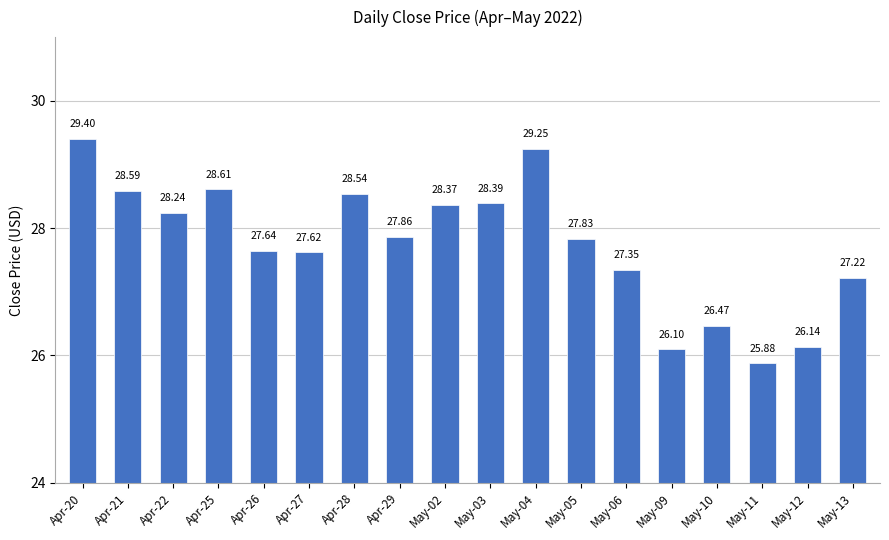

Is it true that the value at Apr-28 is 28.5?

True